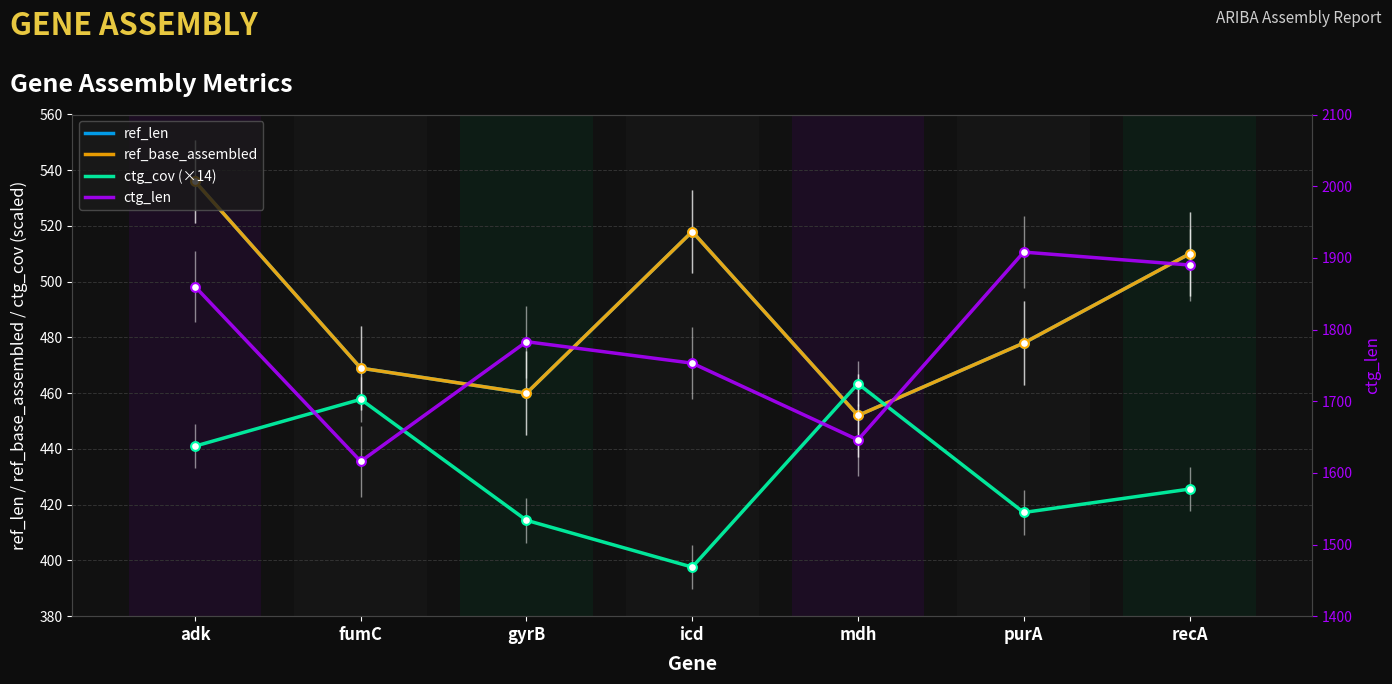

Which series contains the highest Y value?

ctg_len